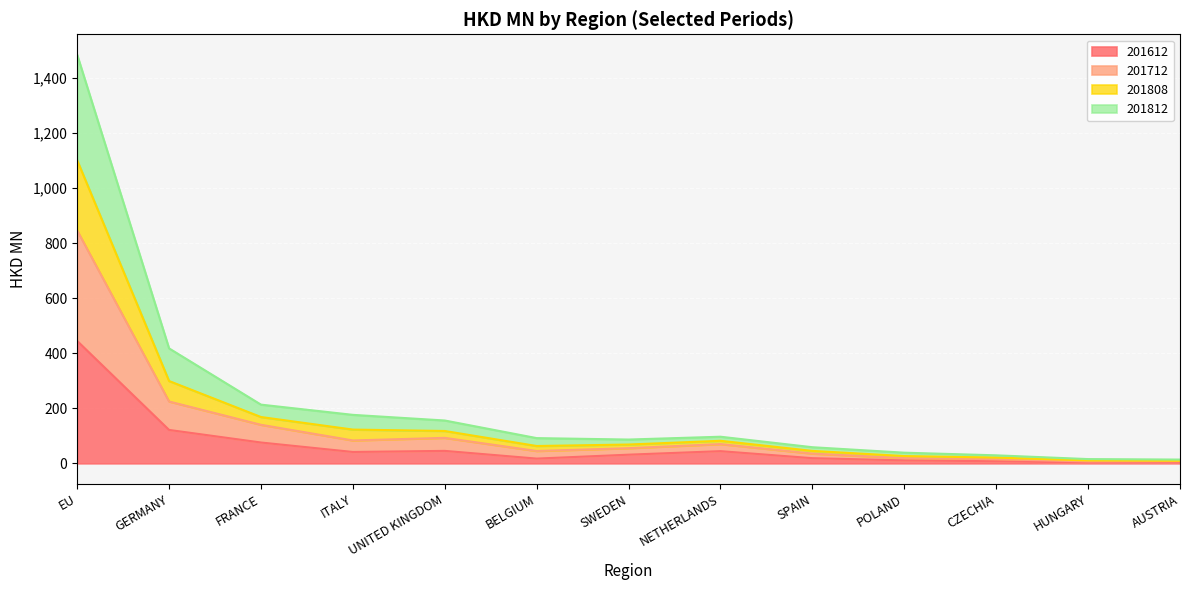

At which category is the sum across all series the highest?

EU